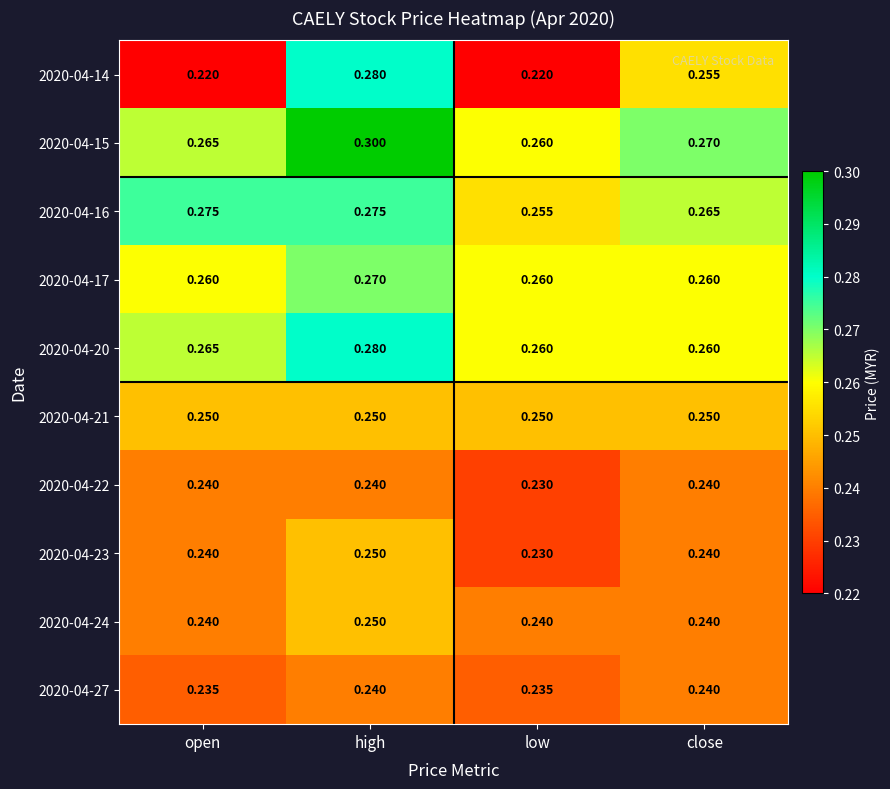

At which category is the sum across all series the highest?

high